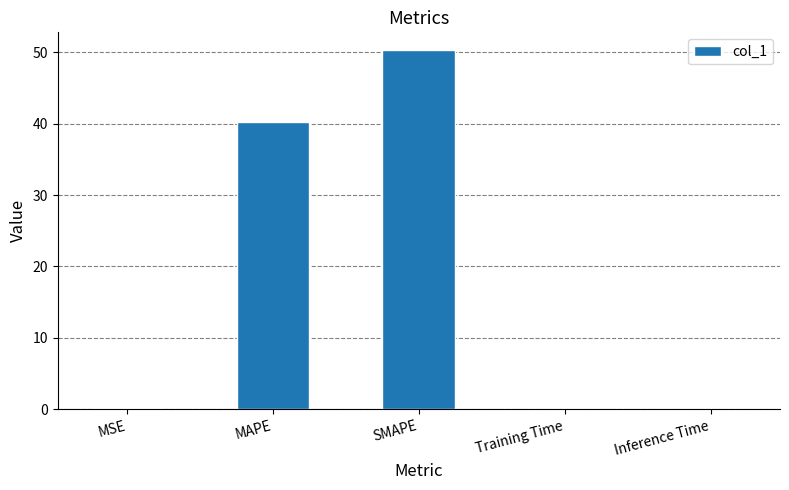

Count the number of data series in this chart.

1